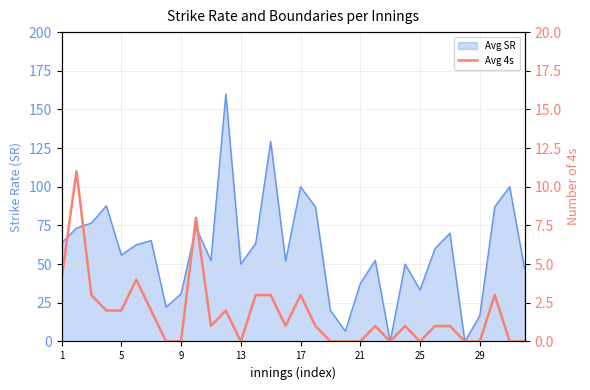

How many values are above zero?

20